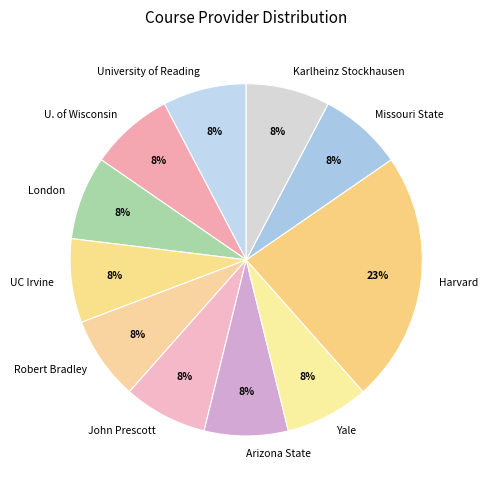

What is the ratio of the value at UC Irvine to the value at Robert Bradley?

1.0